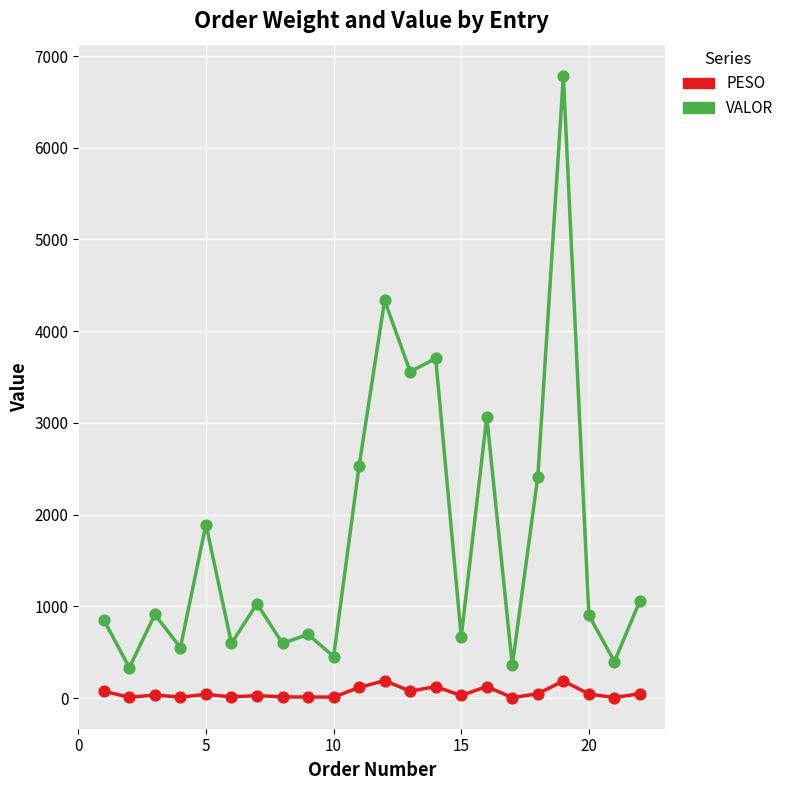

Which series has the largest total across all categories?

VALOR